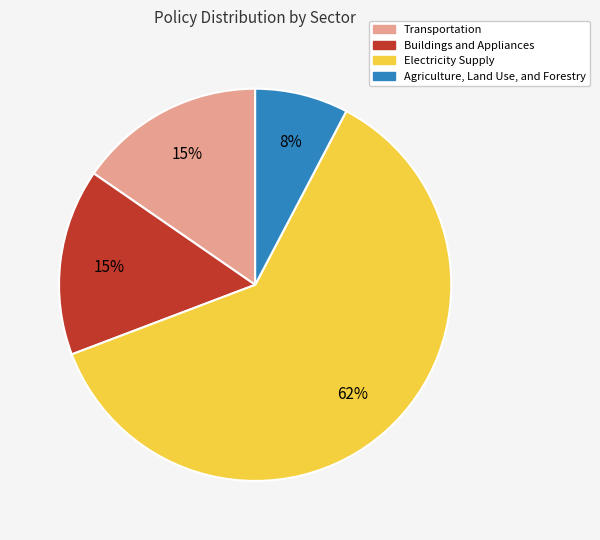

How many slices are in this pie chart?

4